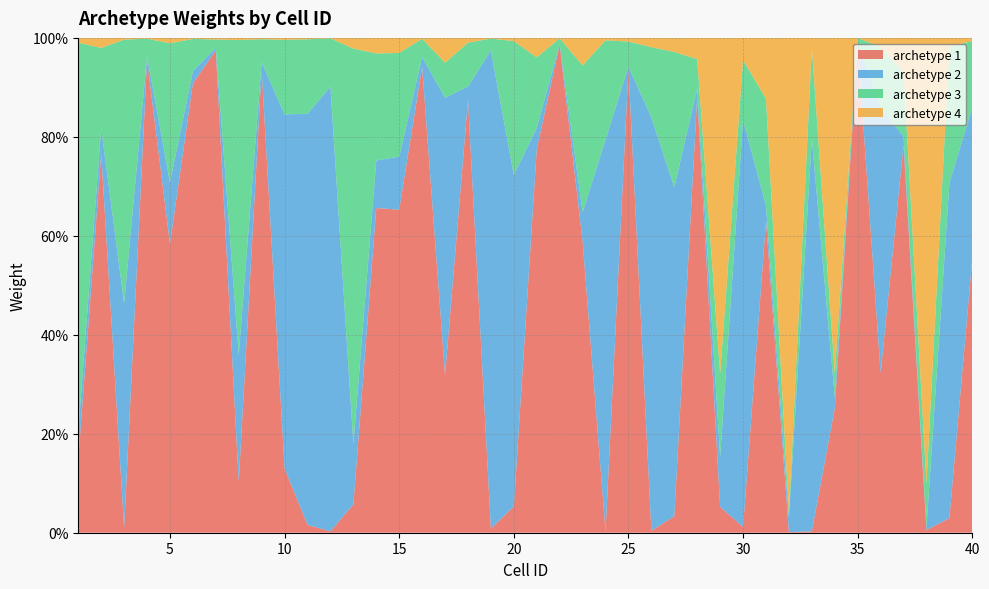

Reading left to right, transcribe all the data shown in this chart.

archetype 1: 1=0.1	2=0.8	3=0.0	4=1.0	5=0.6	6=0.9	7=1.0	8=0.1	9=0.9	10=0.1	11=0.0	12=0.0	13=0.1	14=0.7	15=0.7	16=0.9	17=0.3	18=0.9	19=0.0	20=0.1	21=0.8	22=1.0	23=0.6	24=0.0	25=0.9	26=0.0	27=0.0	28=0.9	29=0.1	30=0.0	31=0.6	32=0.0	33=0.0	34=0.3	35=1.0	36=0.3	37=0.8	38=0.0	39=0.0	40=0.6
archetype 2: 1=0.1	2=0.1	3=0.5	4=0.0	5=0.1	6=0.0	7=0.0	8=0.3	9=0.0	10=0.7	11=0.8	12=0.9	13=0.1	14=0.1	15=0.1	16=0.0	17=0.6	18=0.0	19=1.0	20=0.7	21=0.0	22=0.0	23=0.1	24=0.8	25=0.0	26=0.8	27=0.7	28=0.0	29=0.1	30=0.8	31=0.0	32=0.0	33=0.8	34=0.0	35=0.0	36=0.5	37=0.0	38=0.0	39=0.7	40=0.3
archetype 3: 1=0.8	2=0.2	3=0.5	4=0.0	5=0.3	6=0.1	7=0.0	8=0.6	9=0.0	10=0.2	11=0.2	12=0.1	13=0.8	14=0.2	15=0.2	16=0.0	17=0.1	18=0.1	19=0.0	20=0.3	21=0.1	22=0.0	23=0.3	24=0.2	25=0.1	26=0.1	27=0.3	28=0.1	29=0.2	30=0.1	31=0.2	32=0.0	33=0.2	34=0.0	35=0.0	36=0.1	37=0.1	38=0.1	39=0.3	40=0.1
archetype 4: 1=0.0	2=0.0	3=0.0	4=0.0	5=0.0	6=0.0	7=0.0	8=0.0	9=0.0	10=0.0	11=0.0	12=0.0	13=0.0	14=0.0	15=0.0	16=0.0	17=0.1	18=0.0	19=0.0	20=0.0	21=0.0	22=0.0	23=0.1	24=0.0	25=0.0	26=0.0	27=0.0	28=0.0	29=0.7	30=0.0	31=0.1	32=1.0	33=0.0	34=0.7	35=0.0	36=0.0	37=0.1	38=0.9	39=0.0	40=0.0